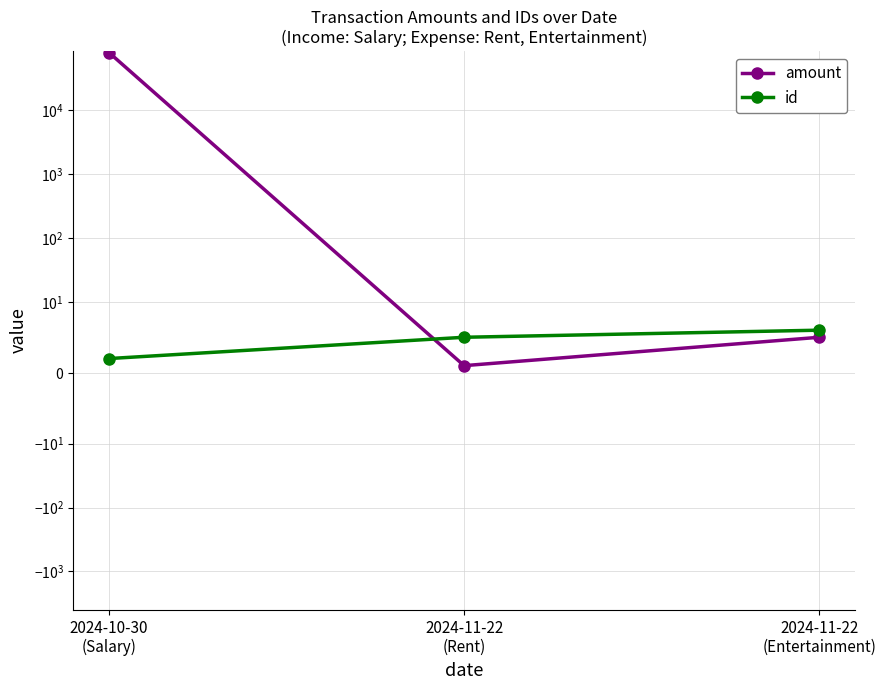

Rank the series by their average value, from lowest to highest.

id, amount